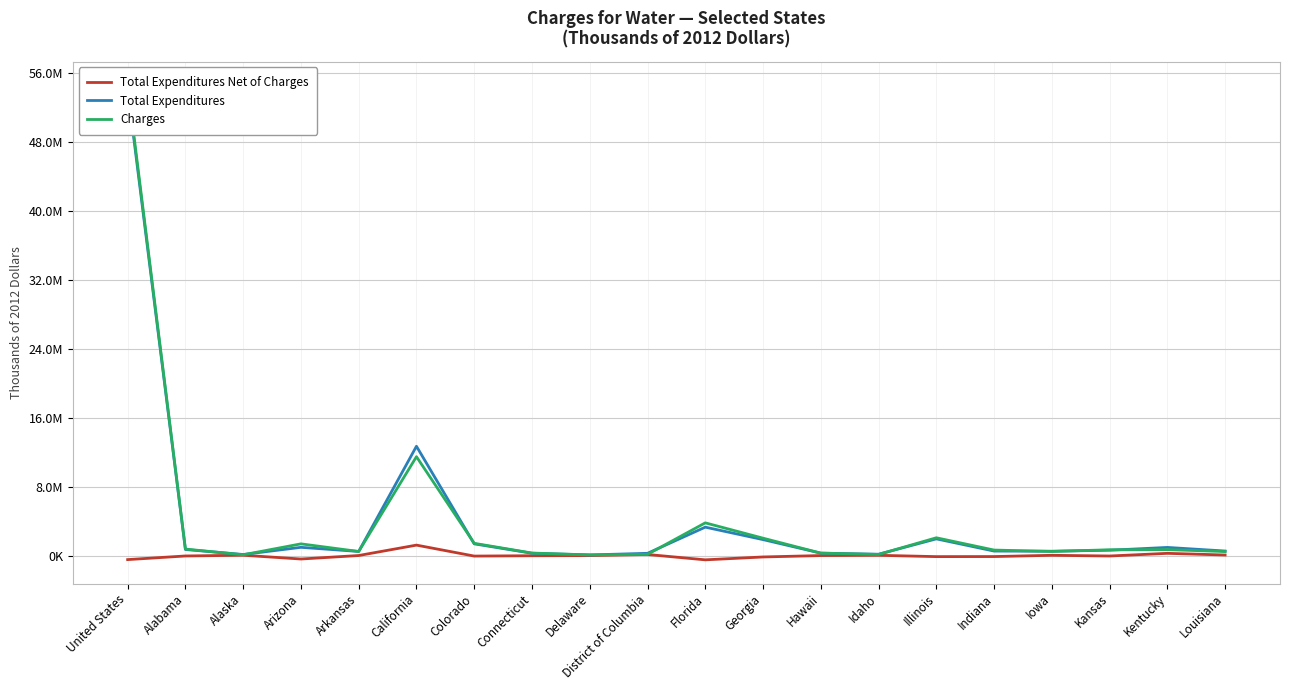

Is it true that Total Expenditures Net of Charges equals -50173 at Alabama?

True